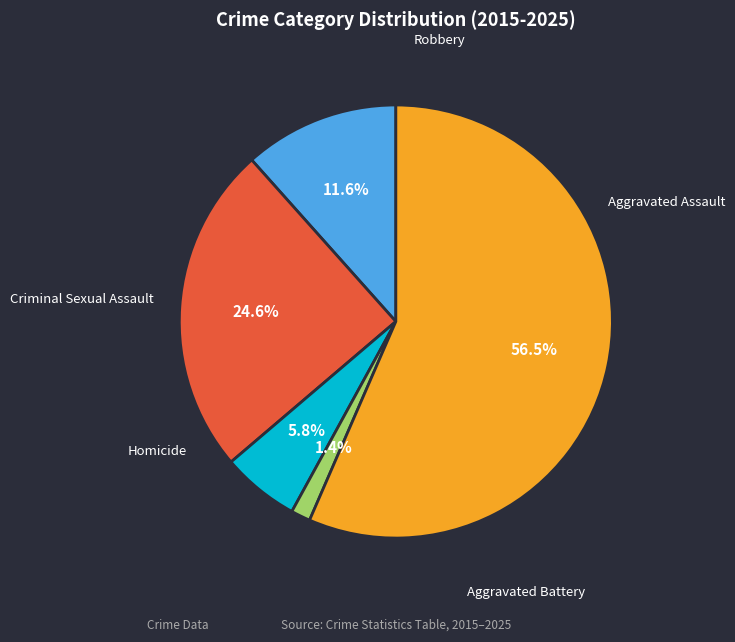

Is there any slice that represents more than half of the pie?

Yes